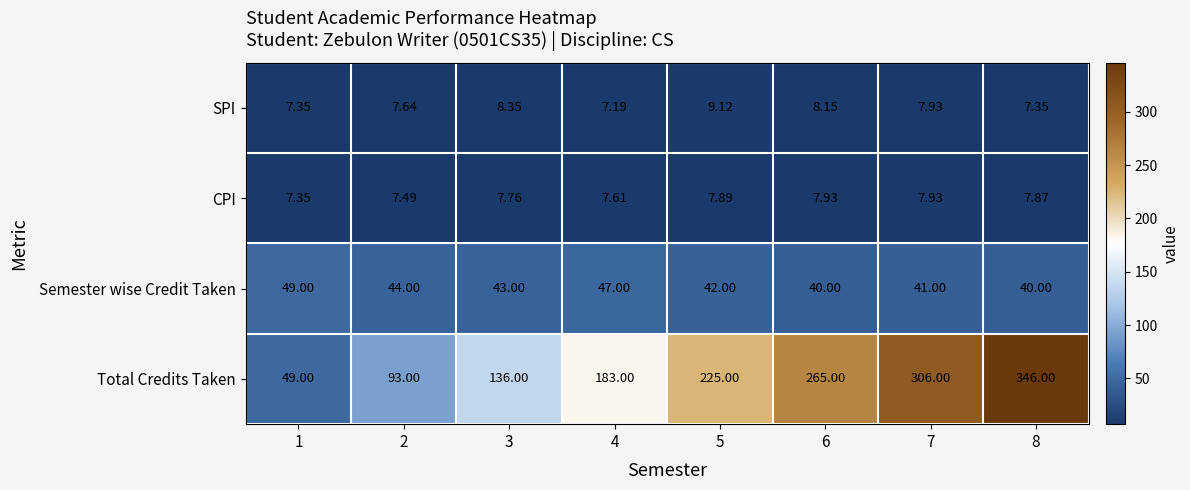

Which series has the widest spread of values?

Total Credits Taken